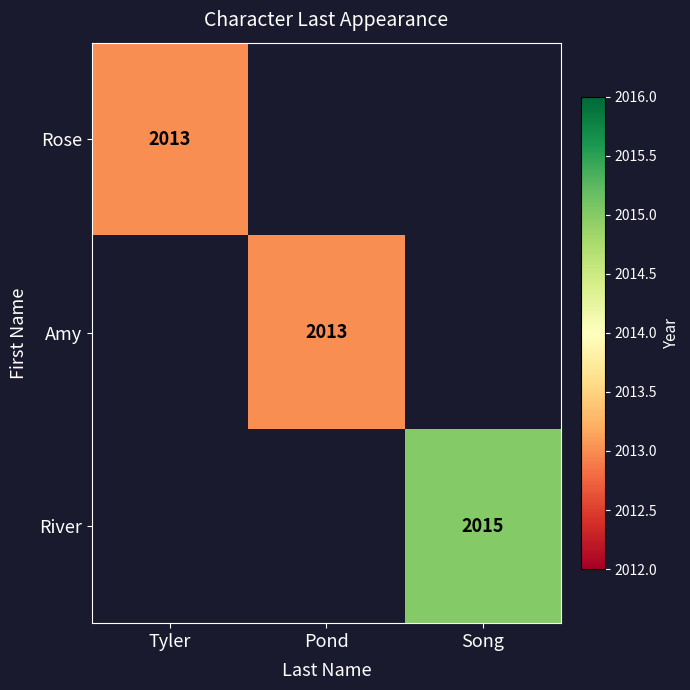

The Amy series shows 1155 at Pond. True or false?

False